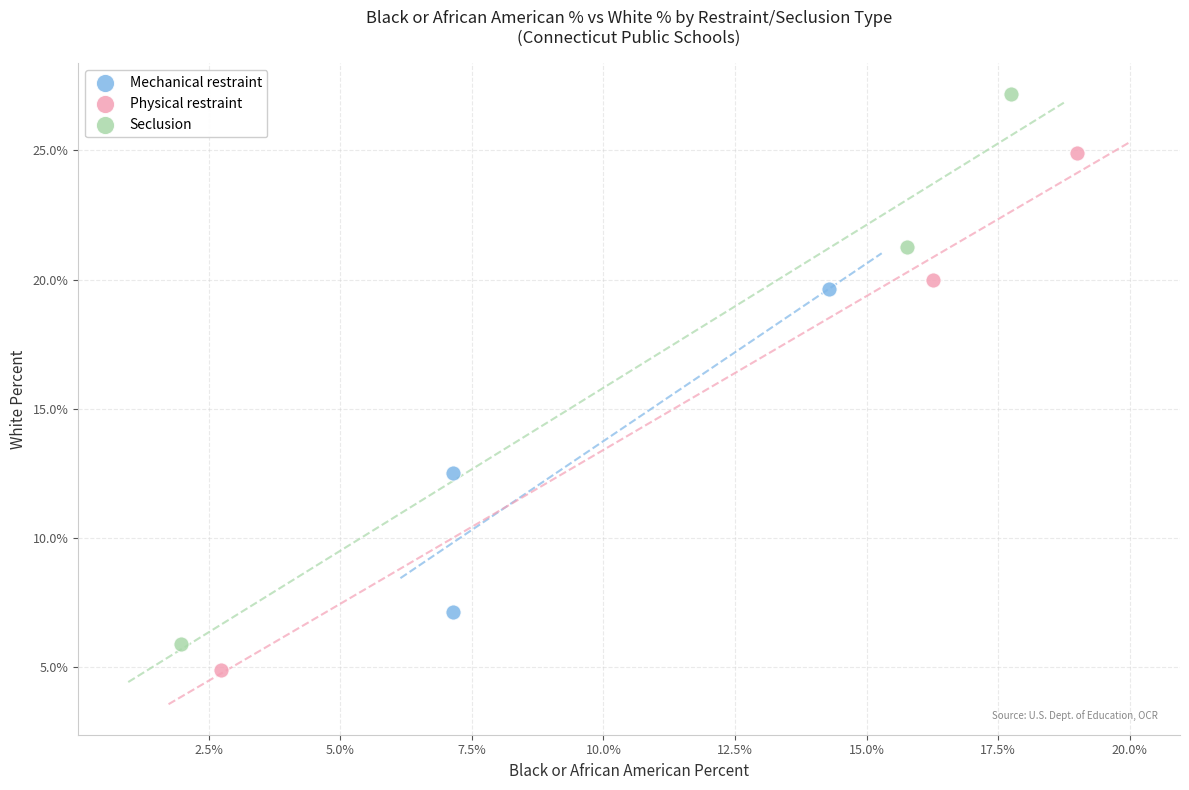

Which series contains the highest Y value?

Seclusion